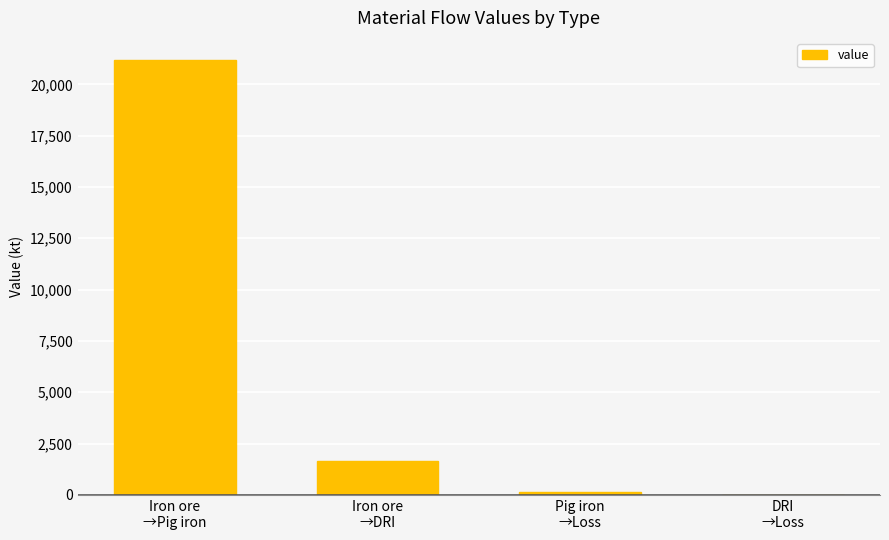

What is the sum of all values?

23020.3